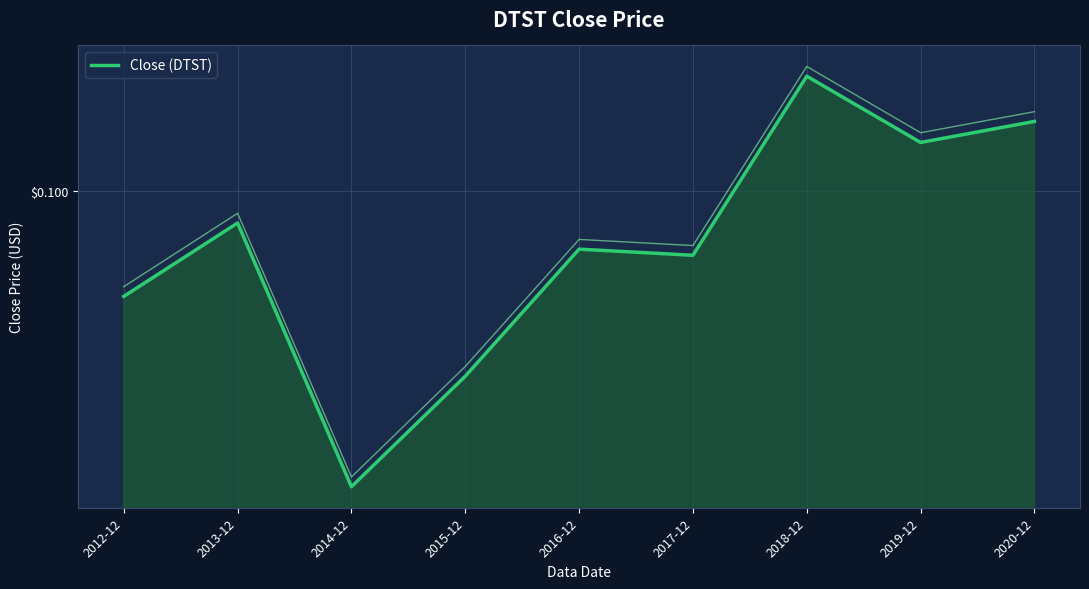

How many data points does each series have?

9